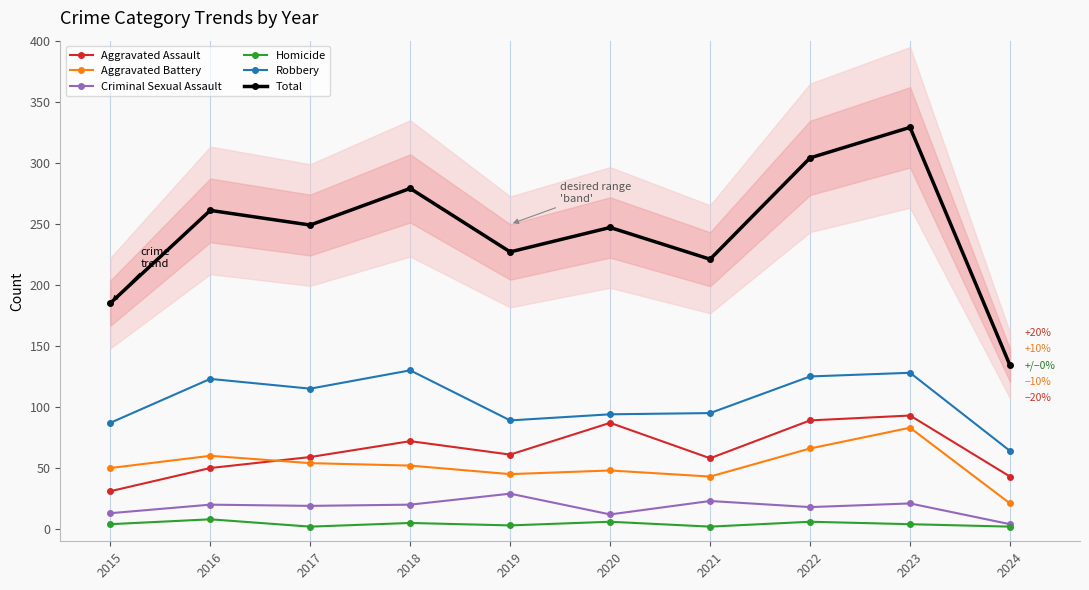

How many data points in Criminal Sexual Assault are less than 20?

5